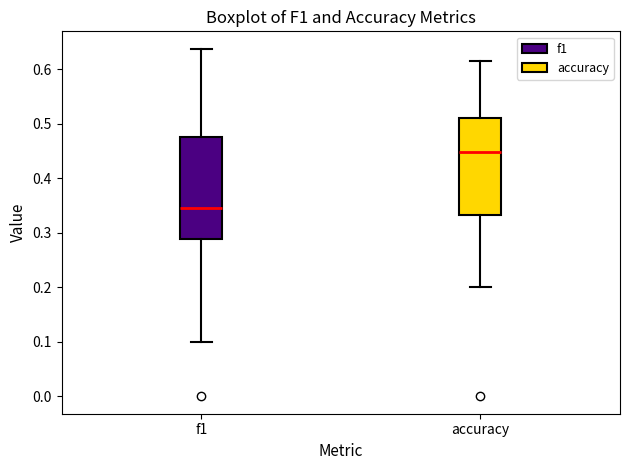

Reading left to right, transcribe this box plot: for each box, give where its median line is, the range the box spans, and where its two whiskers end, as read against the y-axis. The values are not printed on the chart, so give them approximately, as read against the axis.

f1: median 0.35, box 0.29 to 0.48, whiskers 0.10 to 0.64
accuracy: median 0.45, box 0.33 to 0.51, whiskers 0.20 to 0.62